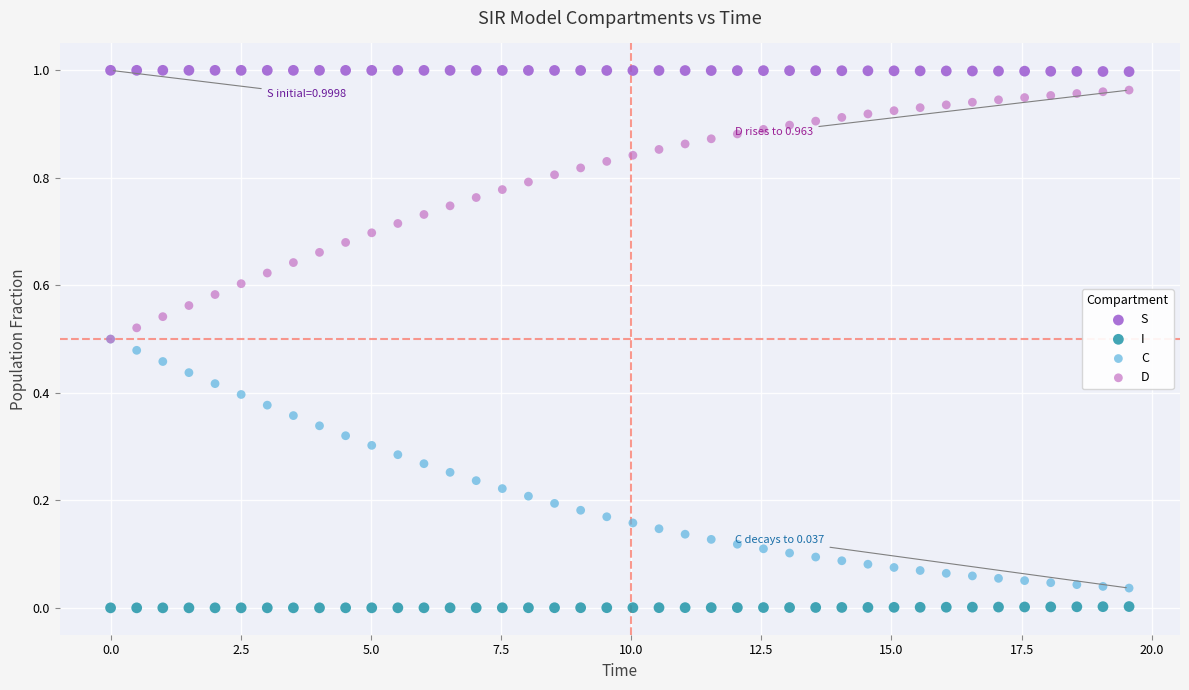

Which series contains the lowest Y value?

I